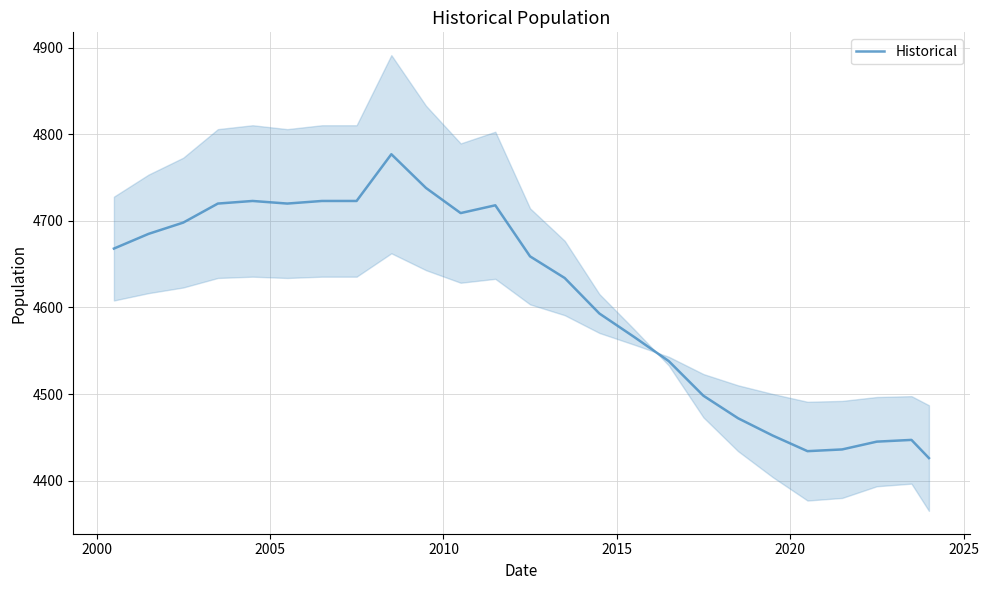

What is the difference between the maximum and minimum values?

351